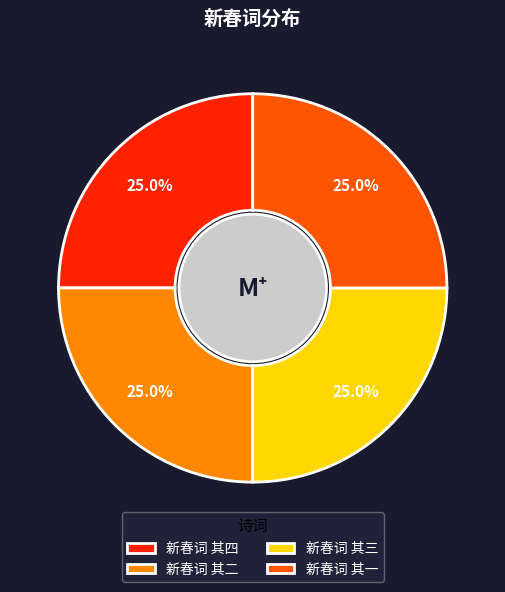

How many slices are in this pie chart?

4